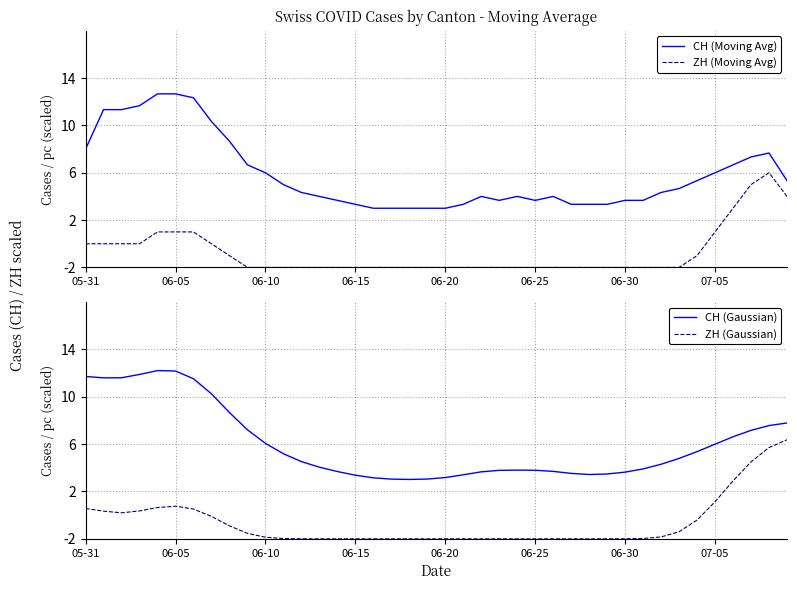

Is it true that ZH (Moving Avg) equals 1.0 at 07-05?

True